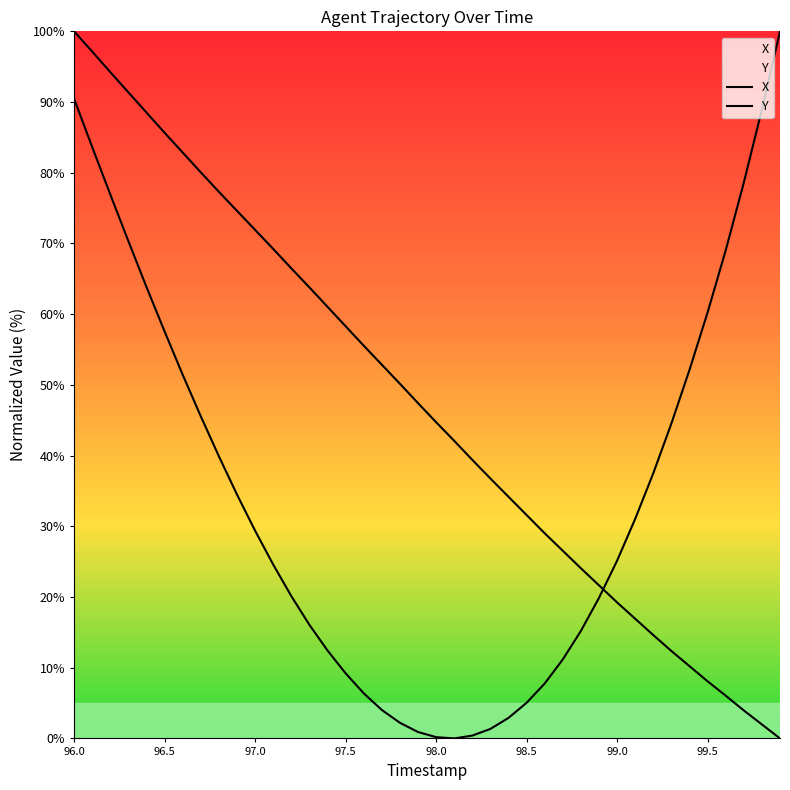

True or false: Y has more than 1 interior local peaks.

False